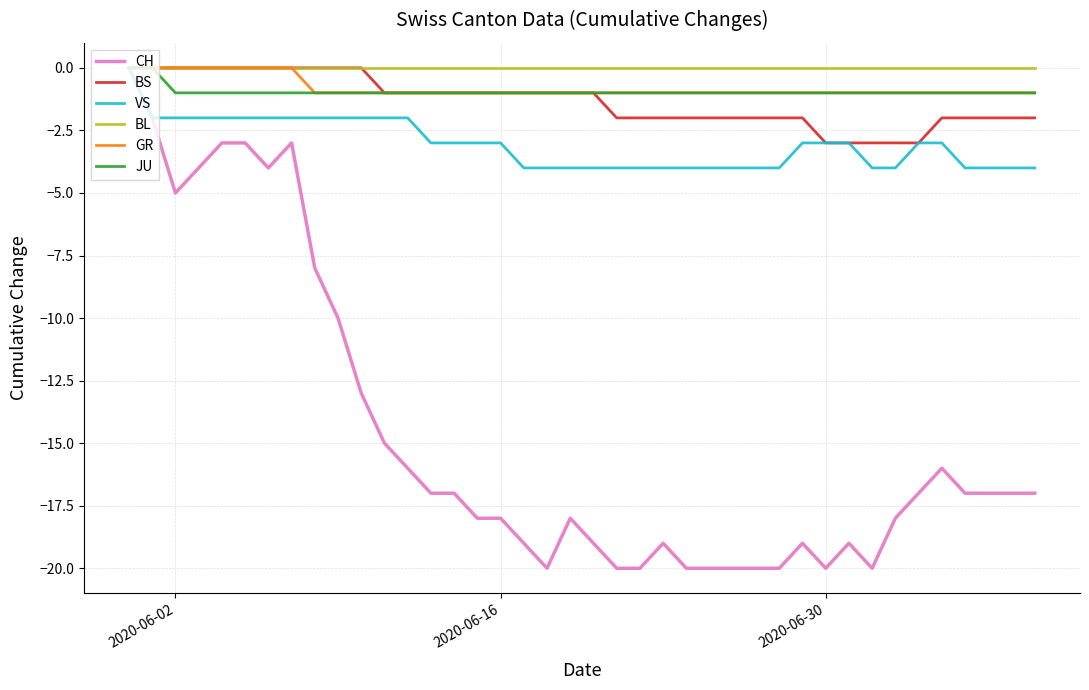

What are all the series names shown in the legend?

CH, BS, VS, BL, GR, JU